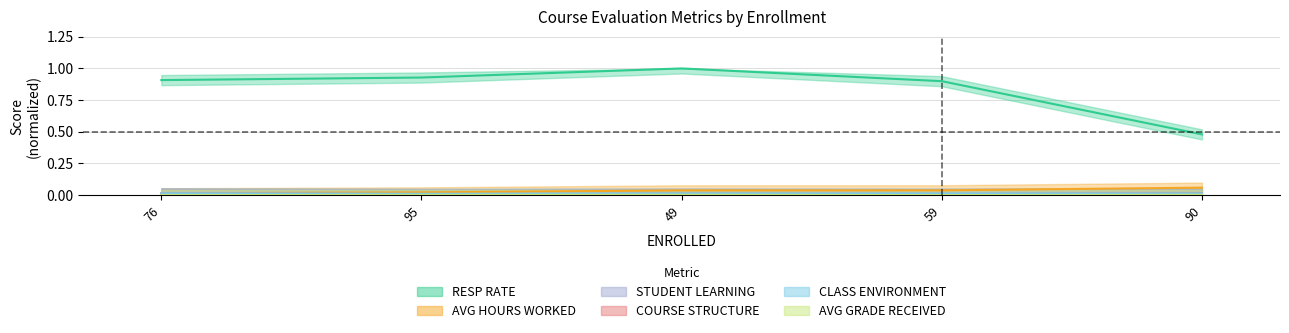

Which label corresponds to the smallest value in the chart?

59